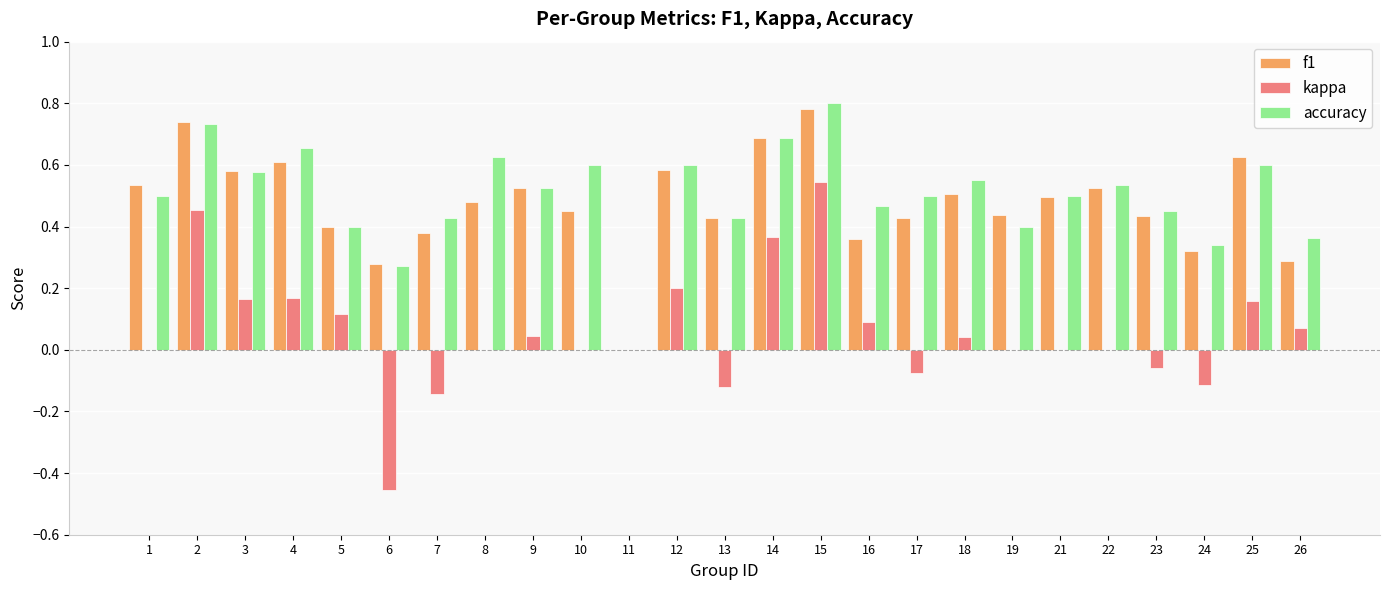

What is the sum of the f1 values at 17 and 9?

1.0